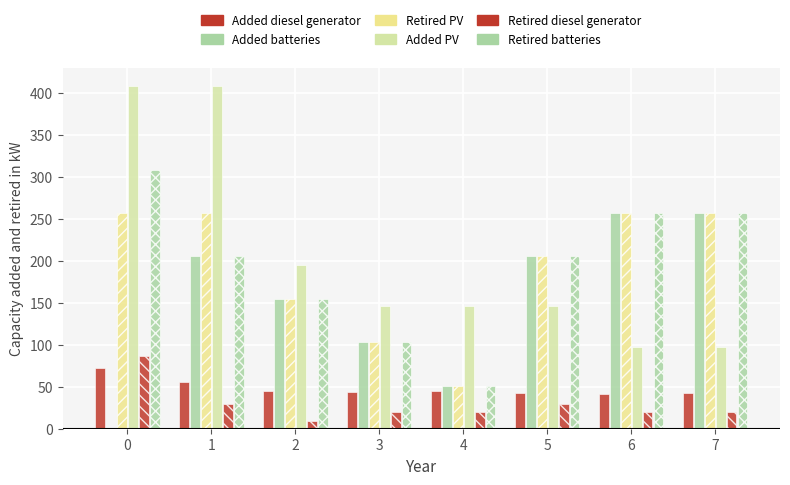

What value does the Retired batteries series have at 5?

205.4